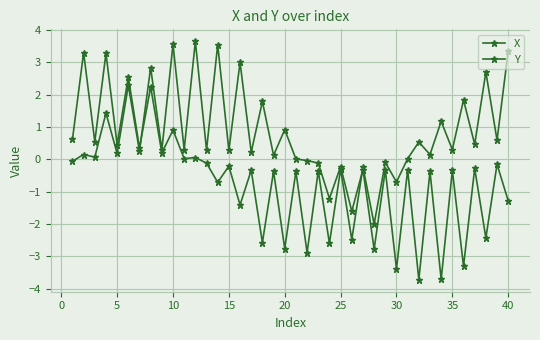

How many intersections are there between X and Y?

2